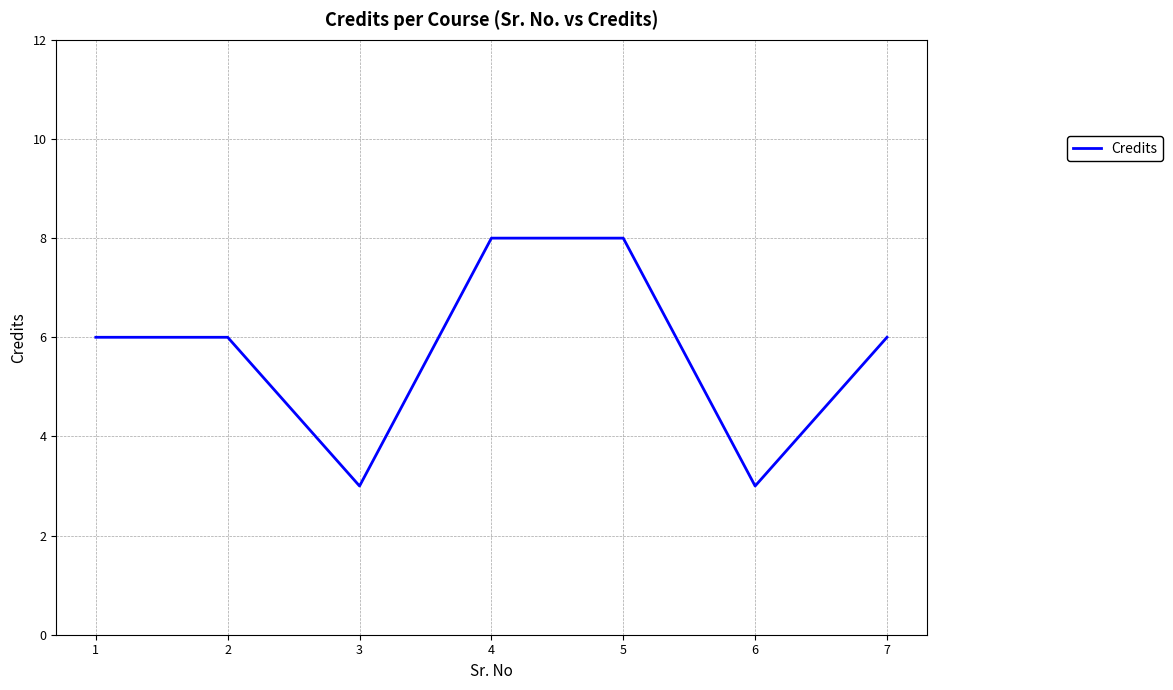

True or false: the data has more than 2 interior local peaks.

False